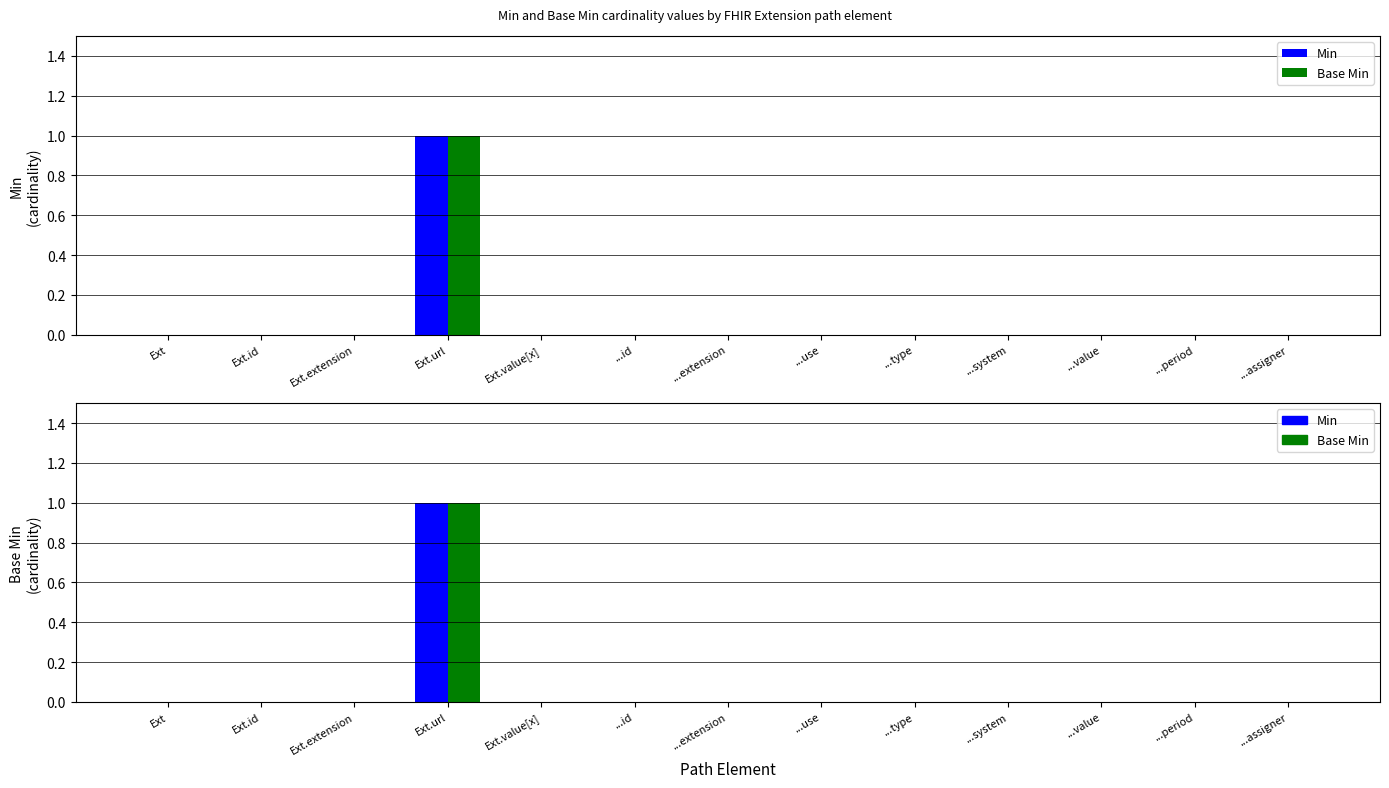

Count the number of categories in the chart.

13